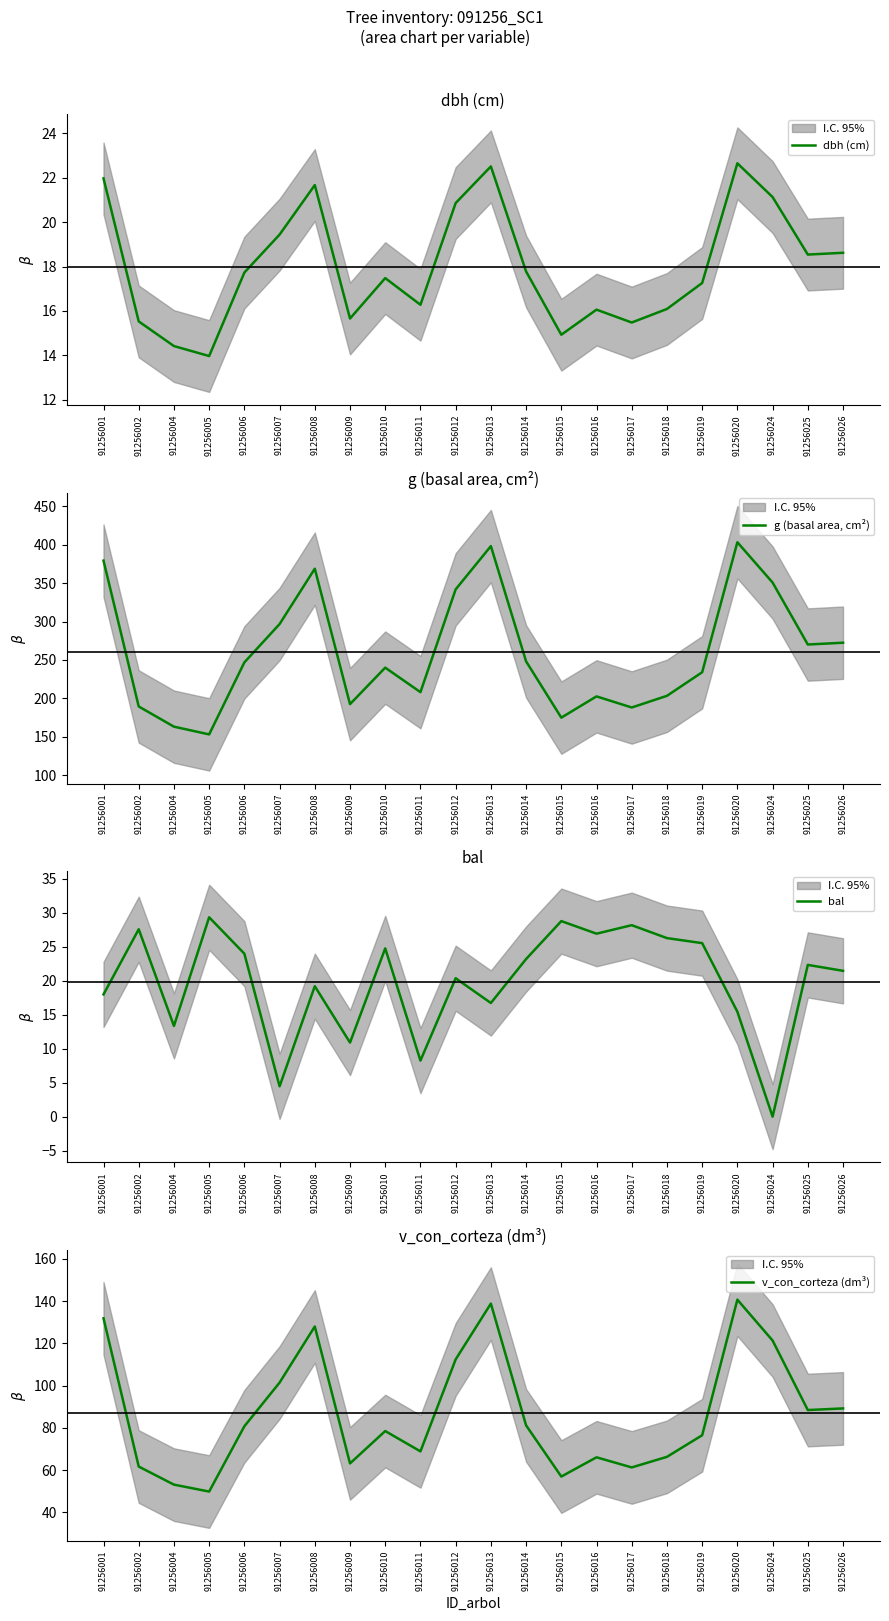

True or false: v_con_corteza (dm³) and g (basal area, cm²) intersect in this chart.

False